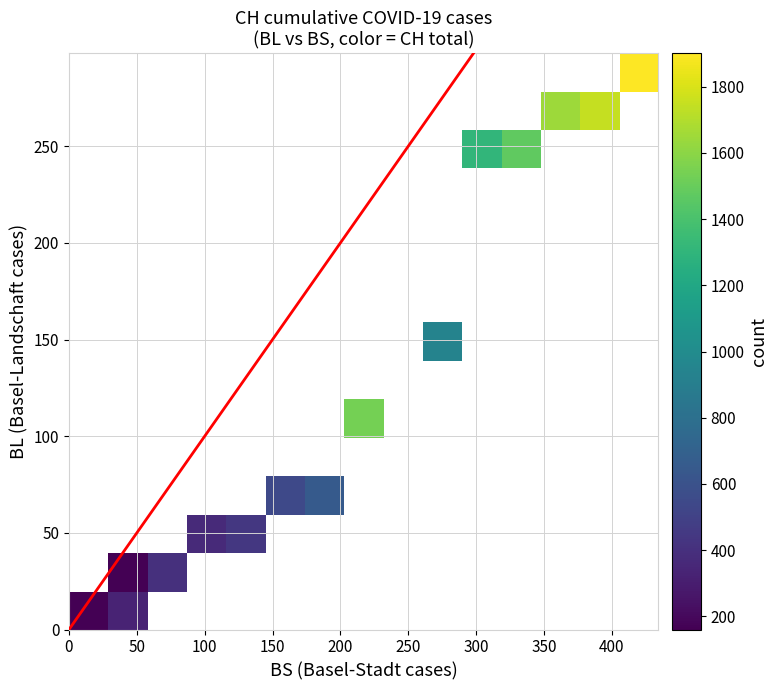

What is the average value of the CH series?

341